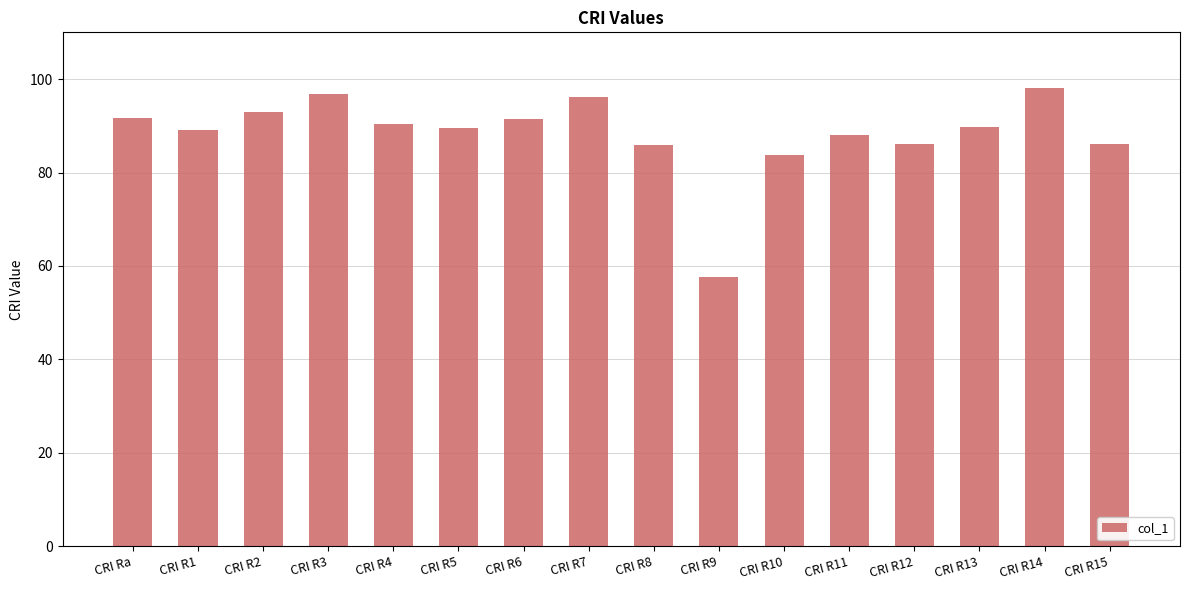

What is the difference between the second highest and second lowest values?

13.1